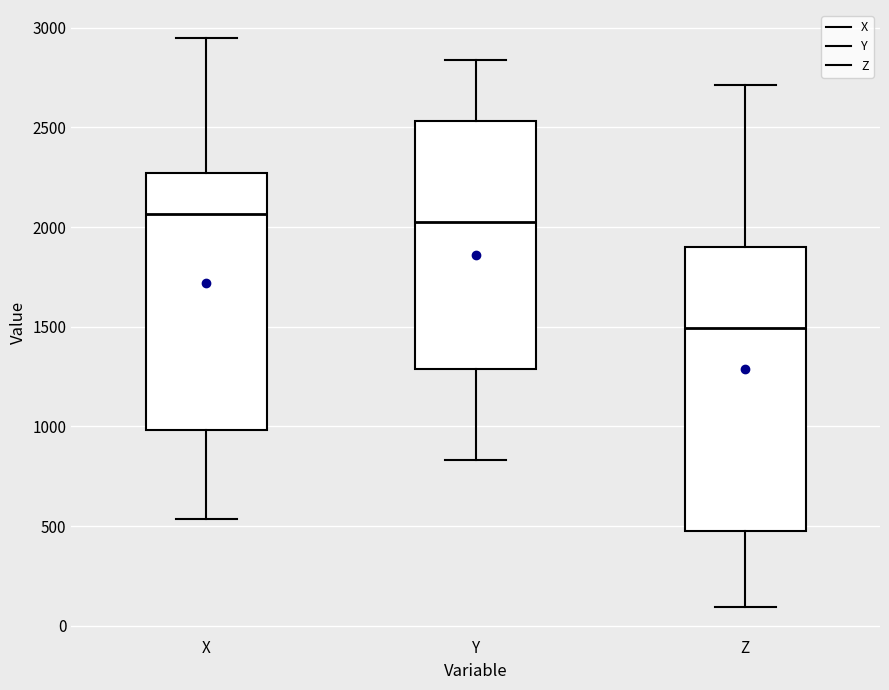

Which box is the tallest, from its lower edge to its upper edge?

Z